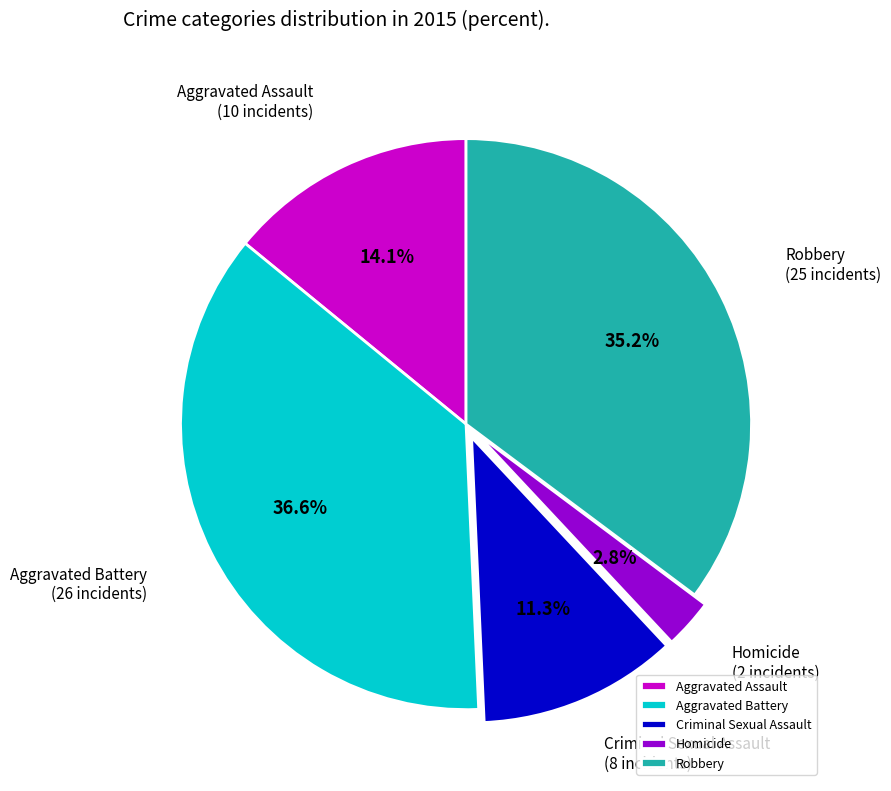

To the nearest percent, what portion does Homicide represent?

3%